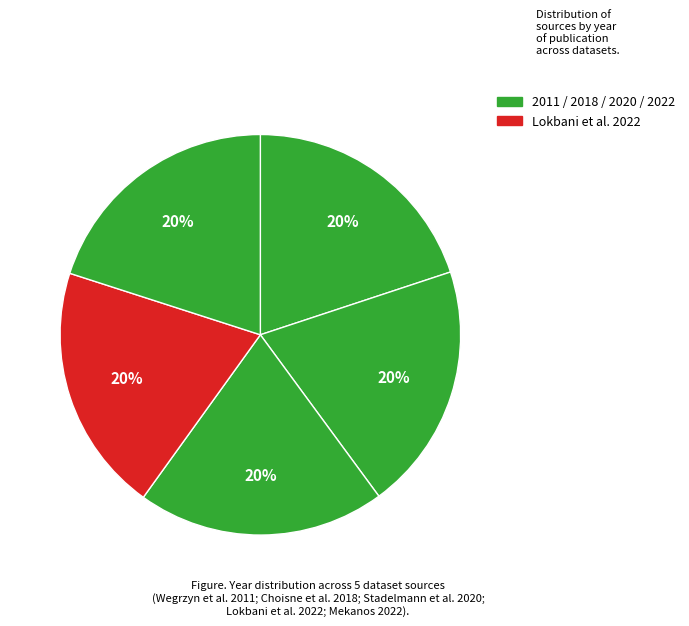

How many segments does this pie chart have?

5